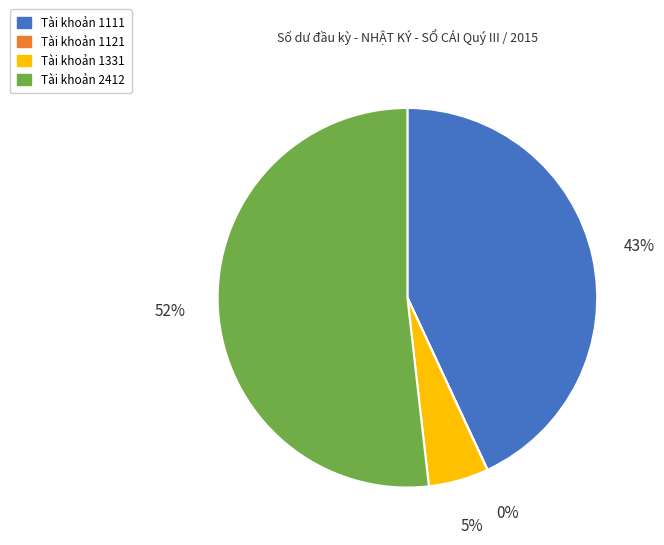

Combined, do Tài khoản 1331 and Tài khoản 2412 account for over 50%?

Yes